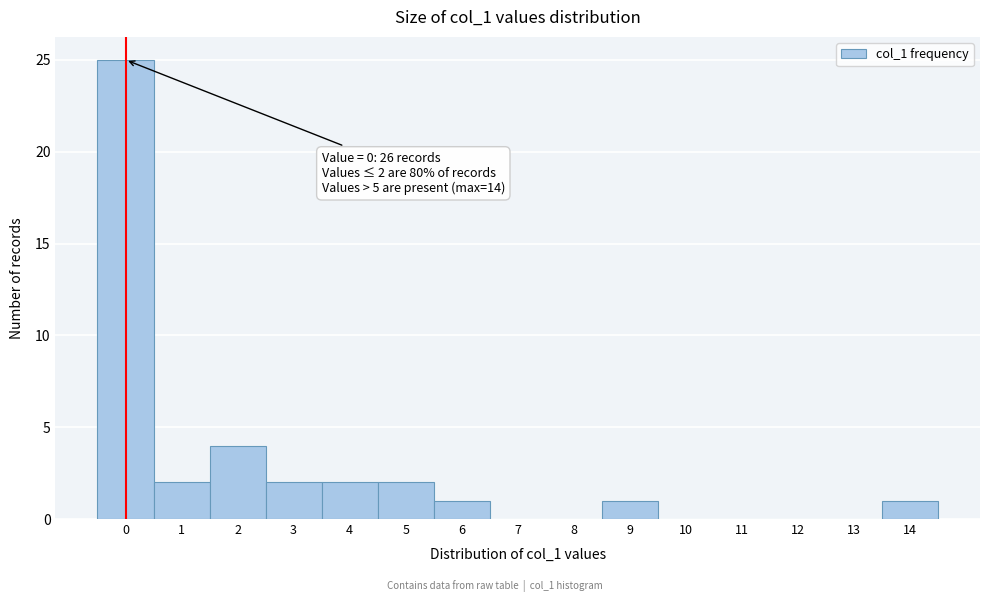

Reading right to left, transcribe all the data shown in this chart.

14=1	13=0	12=0	11=0	10=0	9=1	8=0	7=0	6=1	5=2	4=2	3=2	2=4	1=2	0=25